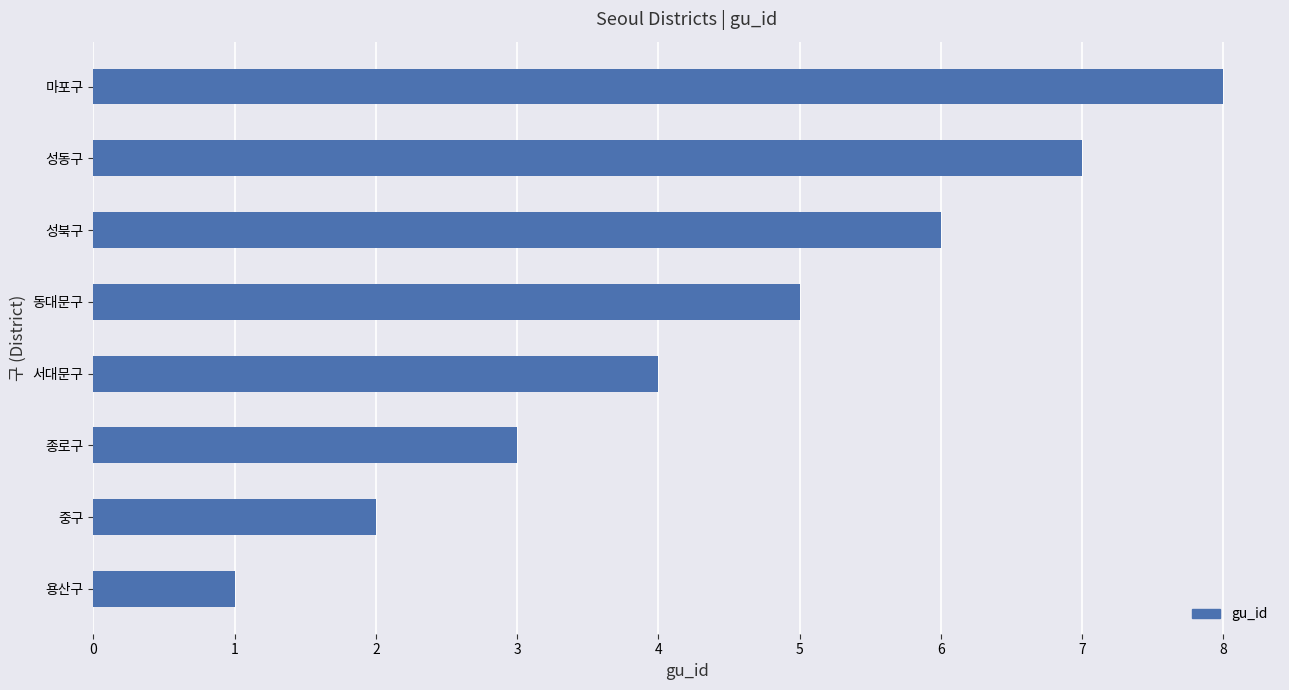

Rank the categories by value from highest to lowest.

마포구, 성동구, 성북구, 동대문구, 서대문구, 종로구, 중구, 용산구